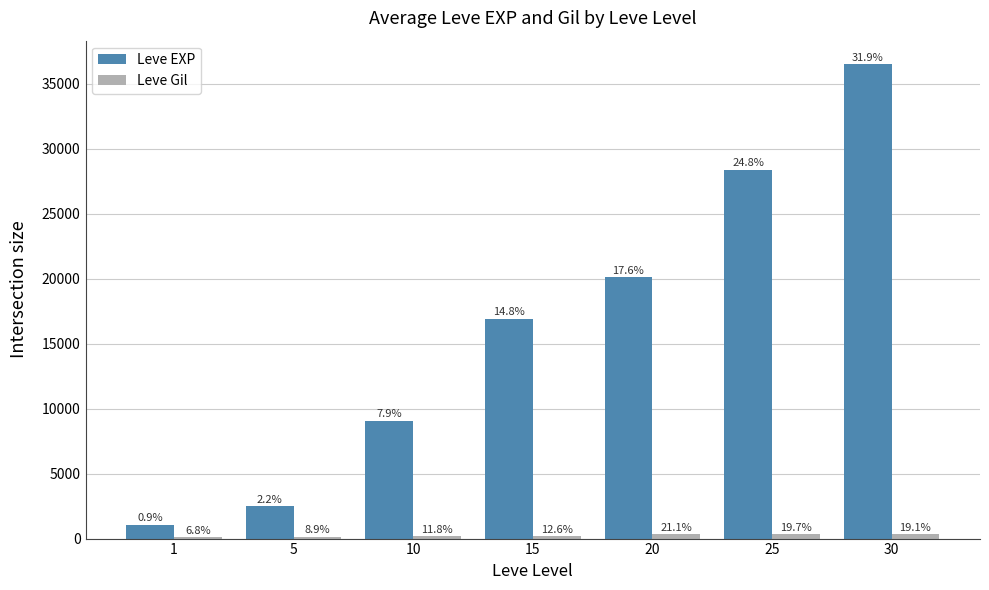

How many groups of bars are there?

7